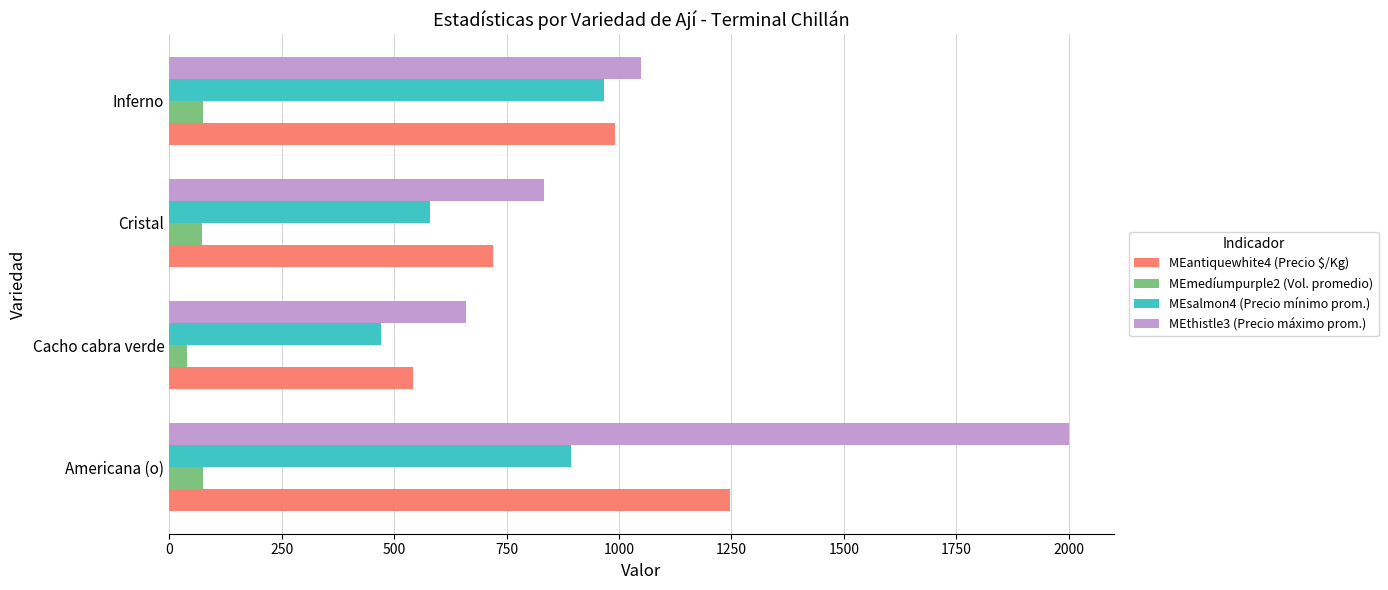

What are all the series names shown in the legend?

MEantiquewhite4 (Precio $/Kg), MEmedíumpurple2 (Vol. promedio), MEsalmon4 (Precio mínimo prom.), MEthistle3 (Precio máximo prom.)